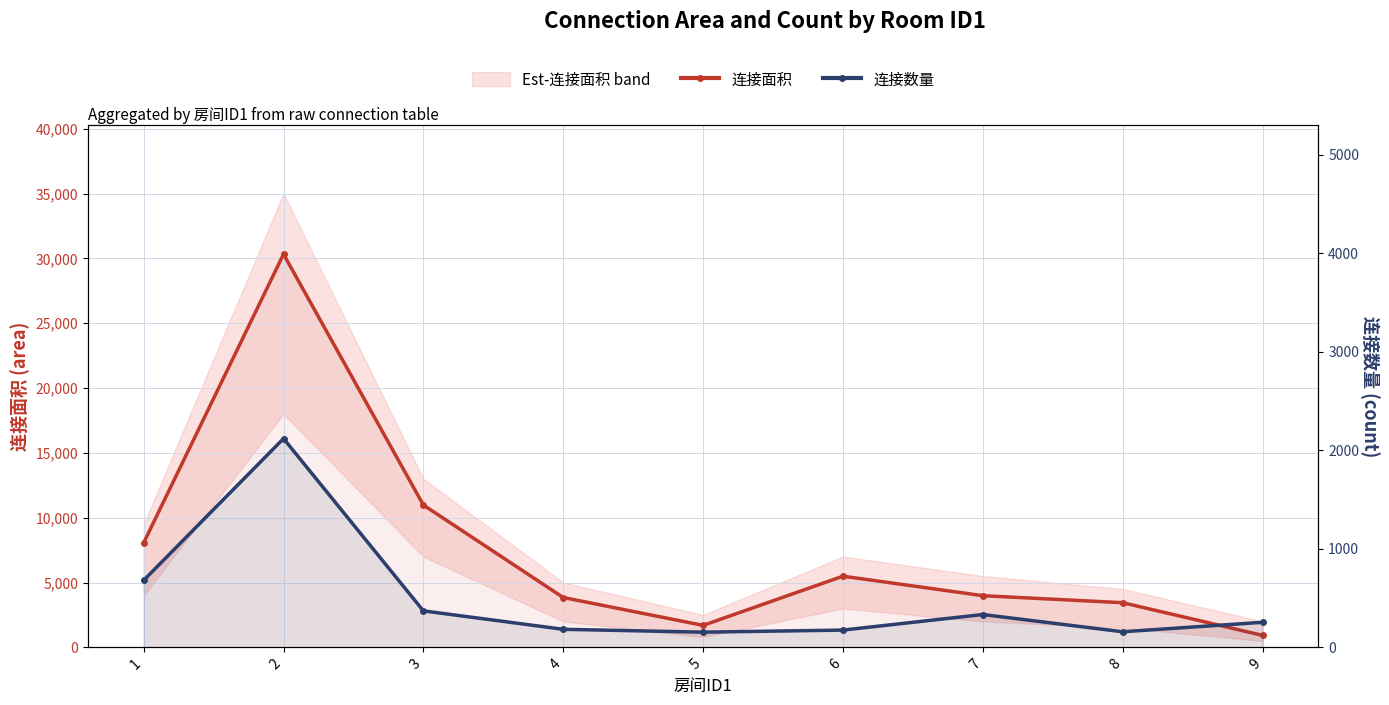

What is the value of the 连接面积 point at the 9th from the left?

924